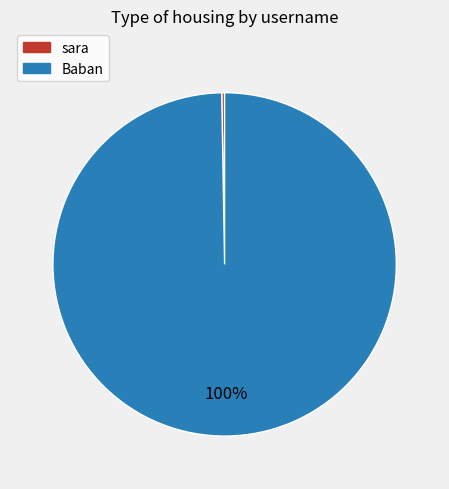

The Baban slice represents 100% of the pie. True or false?

True